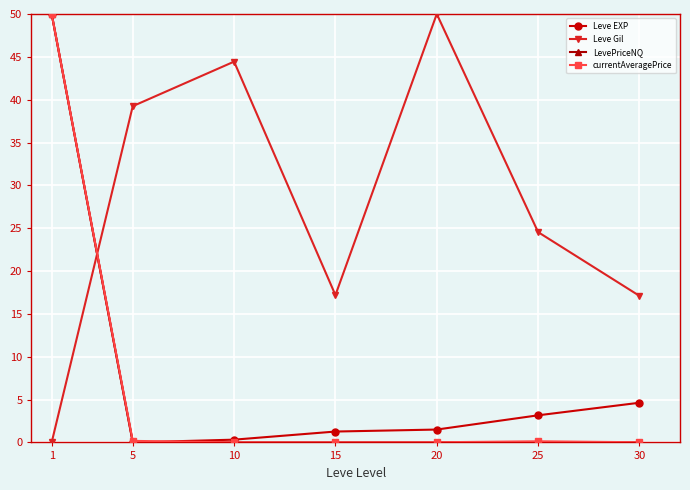

In Leve Gil, how many points are lower than both neighbors (excluding endpoints)?

1